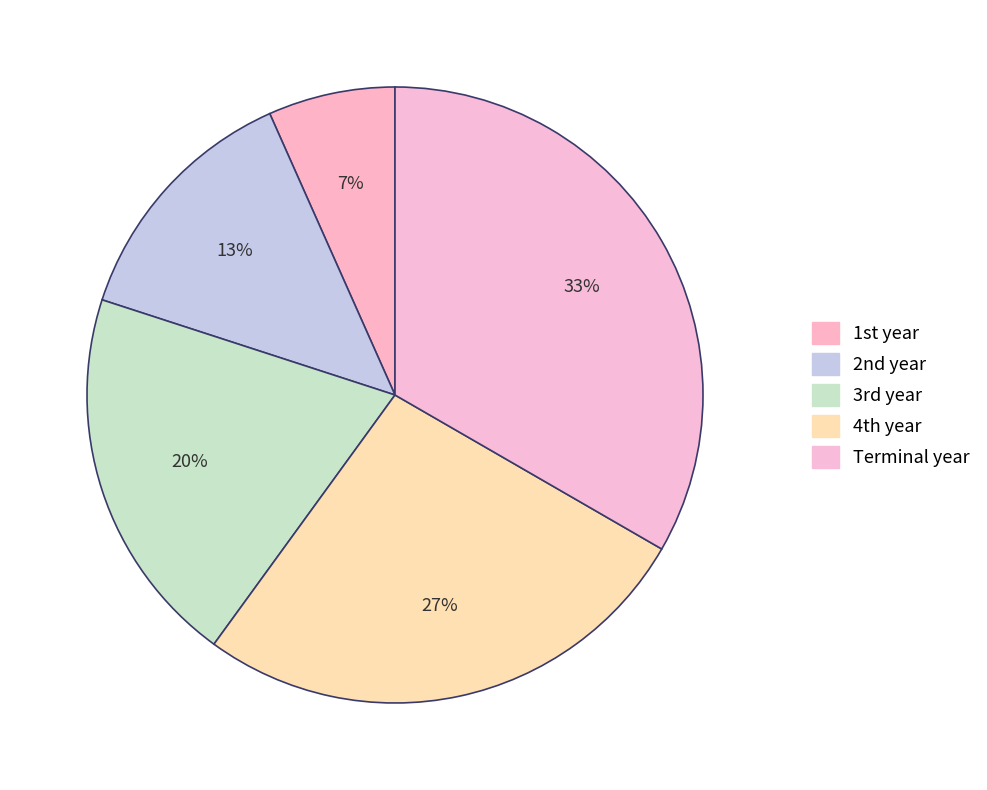

Rank the categories by value from highest to lowest.

Terminal year, 4th year, 3rd year, 2nd year, 1st year